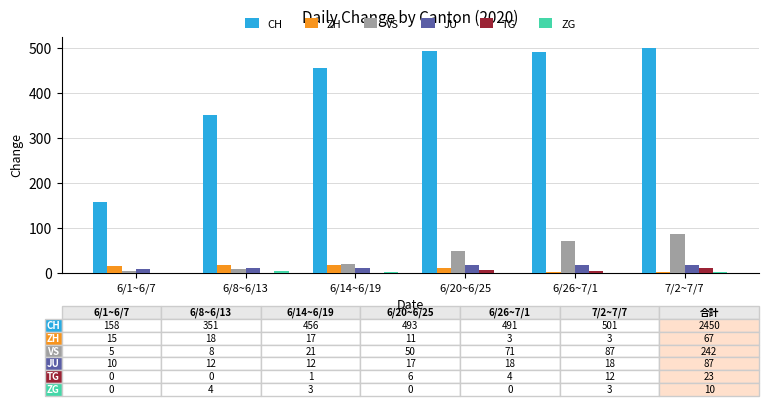

What is the total value across all series at 6/20~6/25?

577